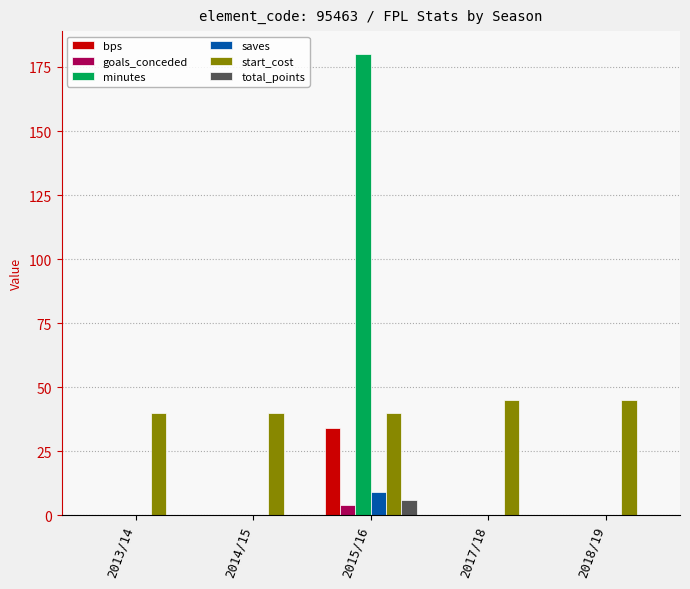

How many categories are shown in the chart?

5